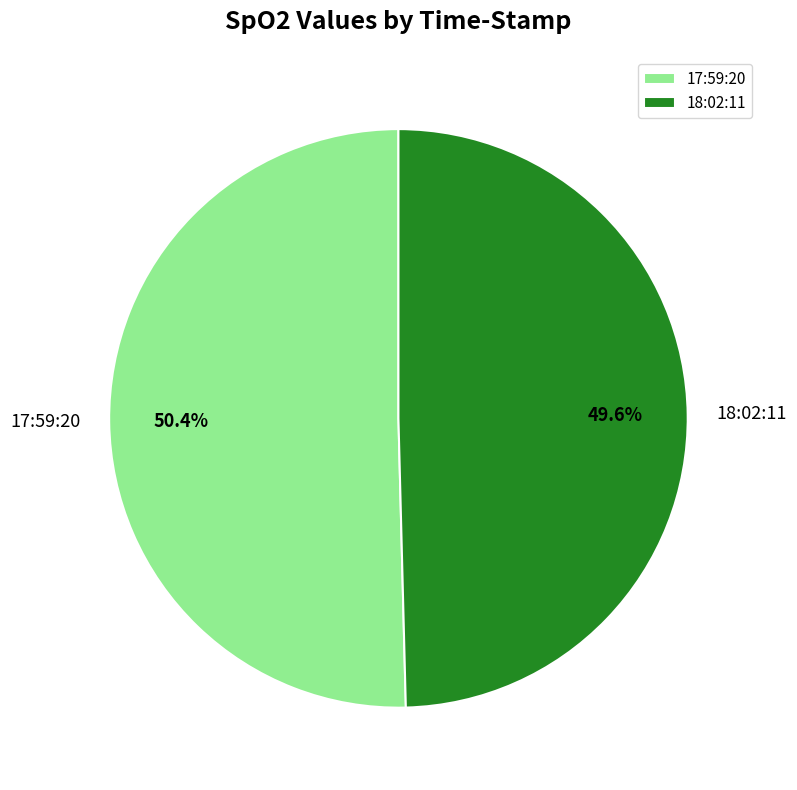

How much of the chart is everything except 18:02:11?

50.4%